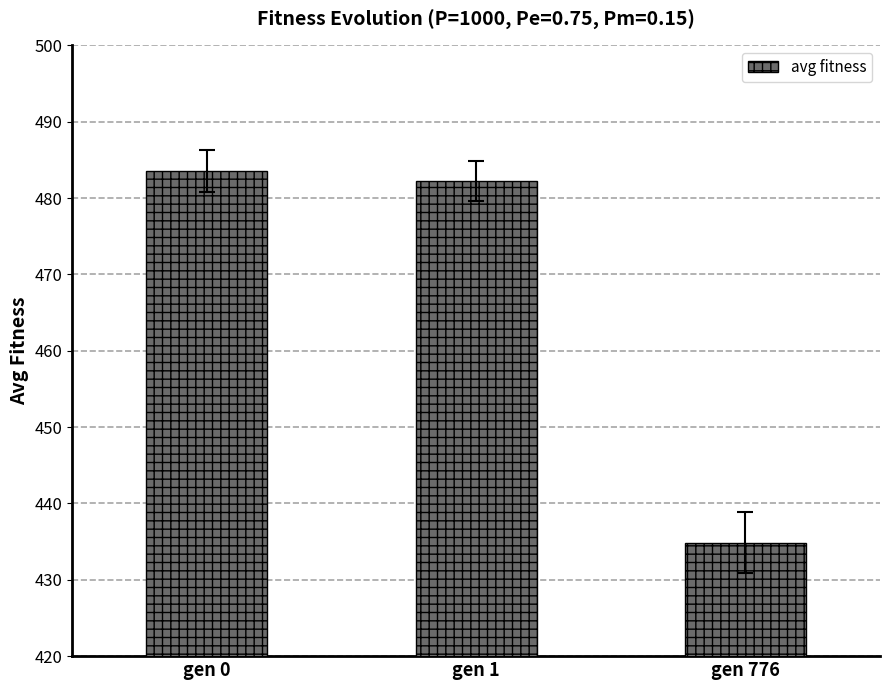

Read the value at gen 1.

482.2